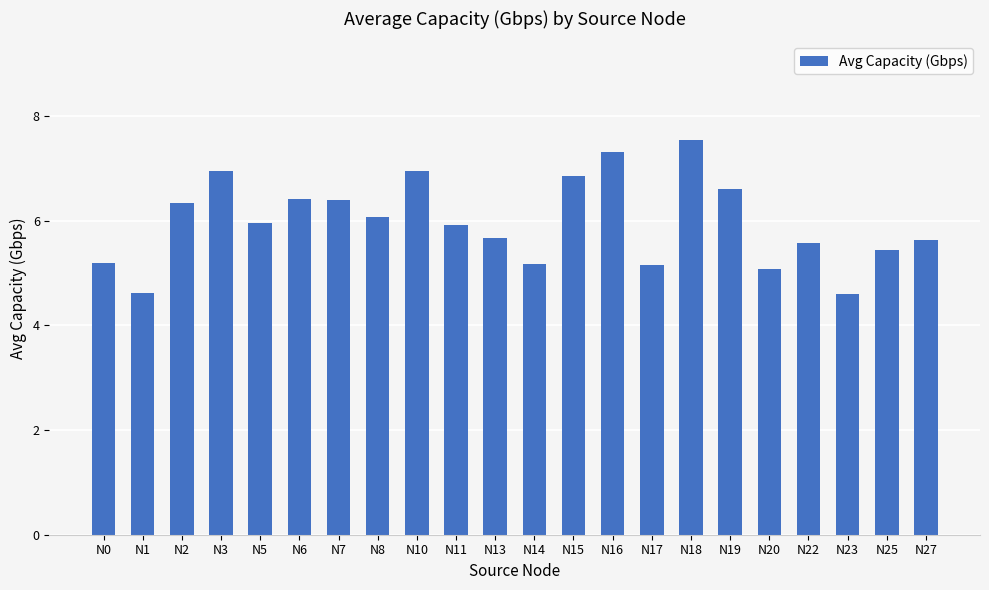

What is the minimum value shown in the chart?

4.6